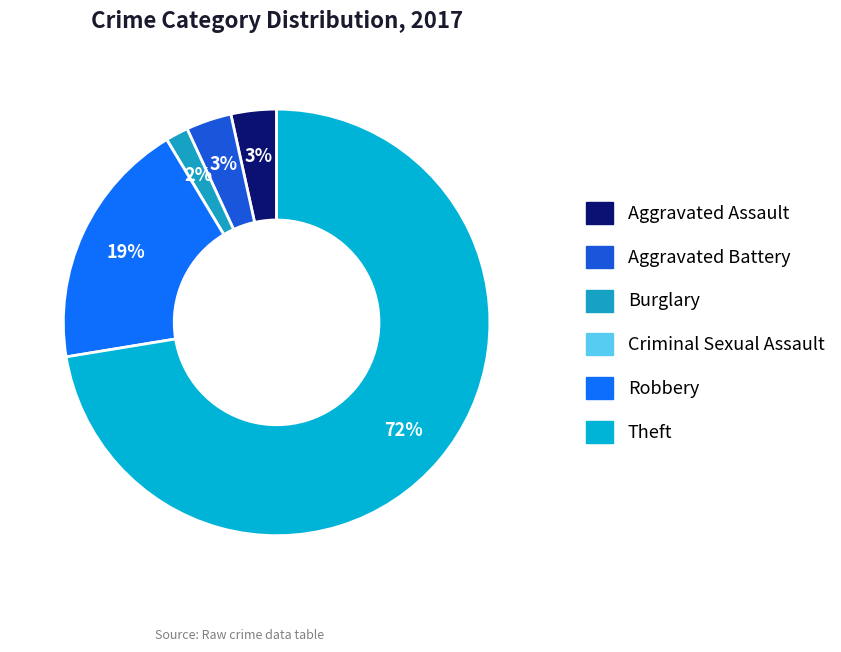

The Aggravated Assault slice represents 3% of the pie. True or false?

True